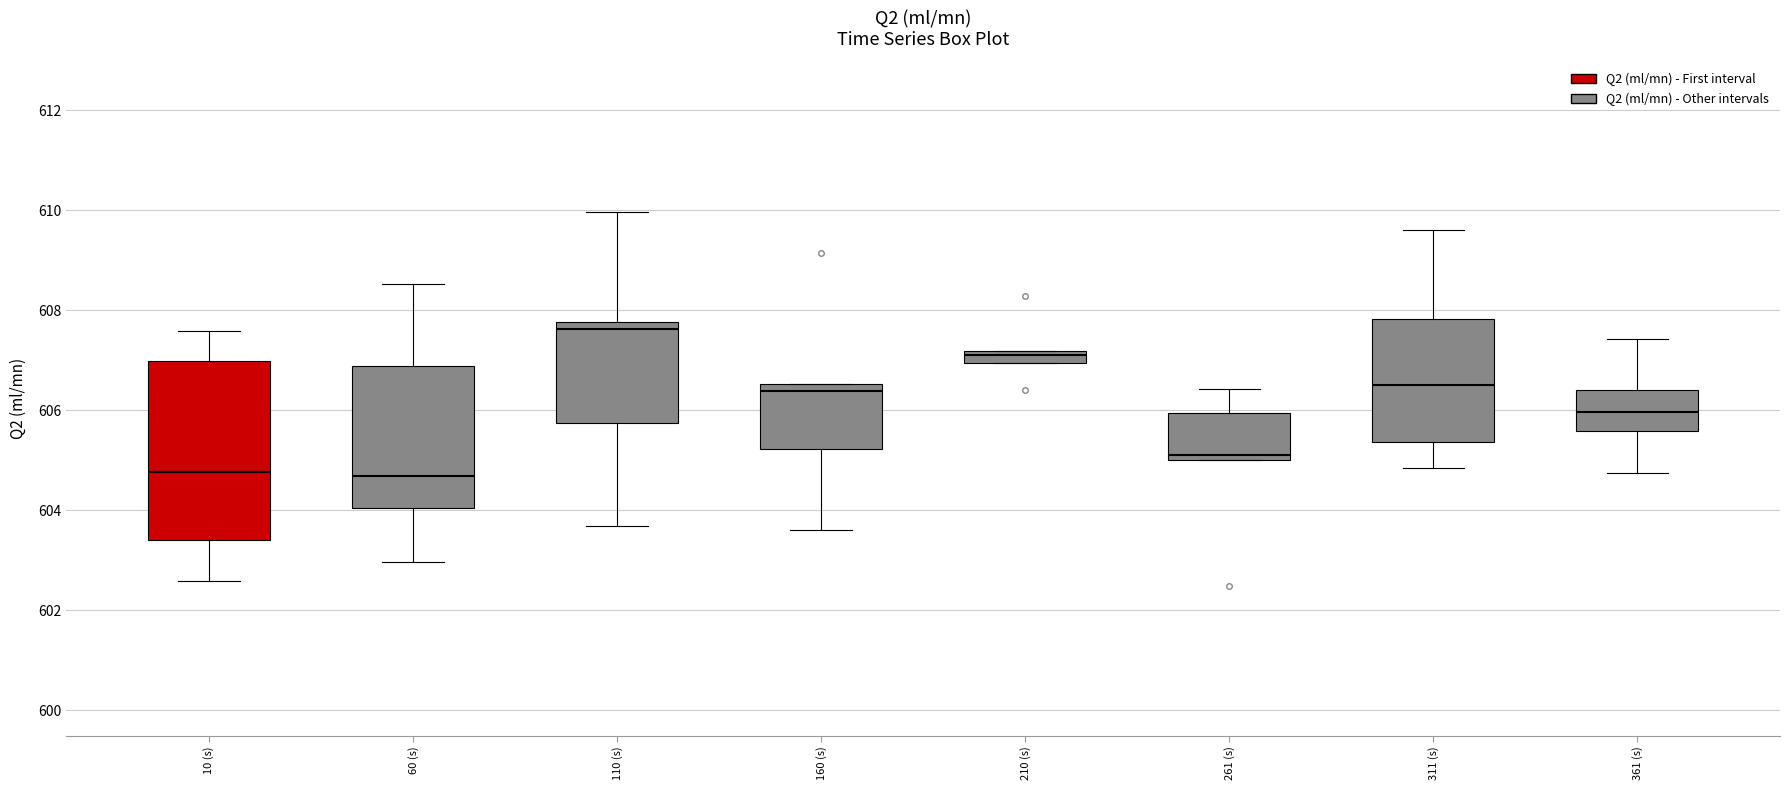

Where does the upper whisker of the box for 60 (s) end on the y-axis? The values are not printed on the chart, so give them approximately, as read against the axis.

608.6